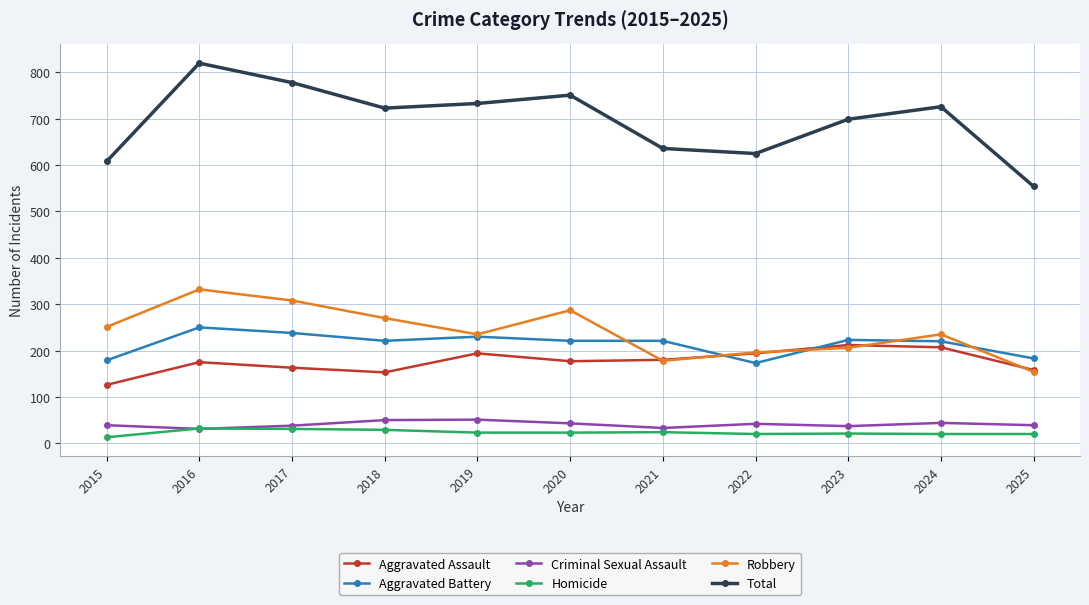

True or false: Criminal Sexual Assault has more than 1 points higher than both neighbors.

True